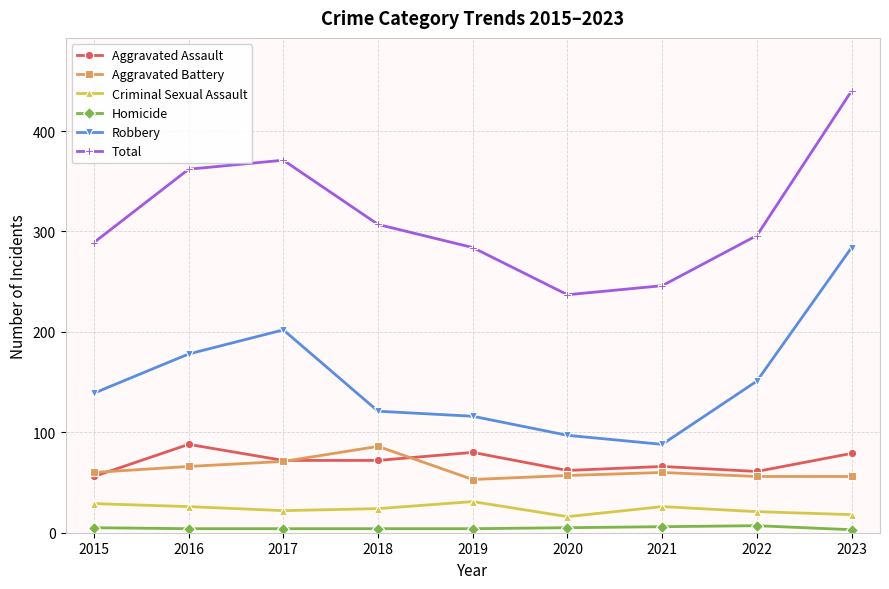

Is the value of Criminal Sexual Assault at 2020 greater than the value of Aggravated Battery at 2017?

No